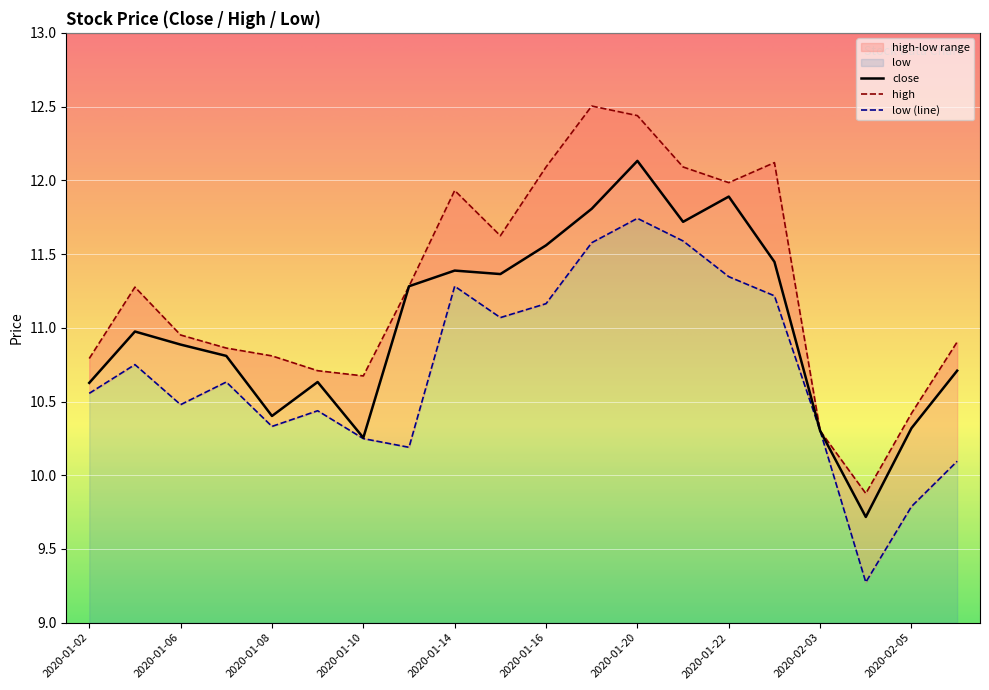

Rank the series at 2020-01-16 from lowest to highest value.

low, close, high